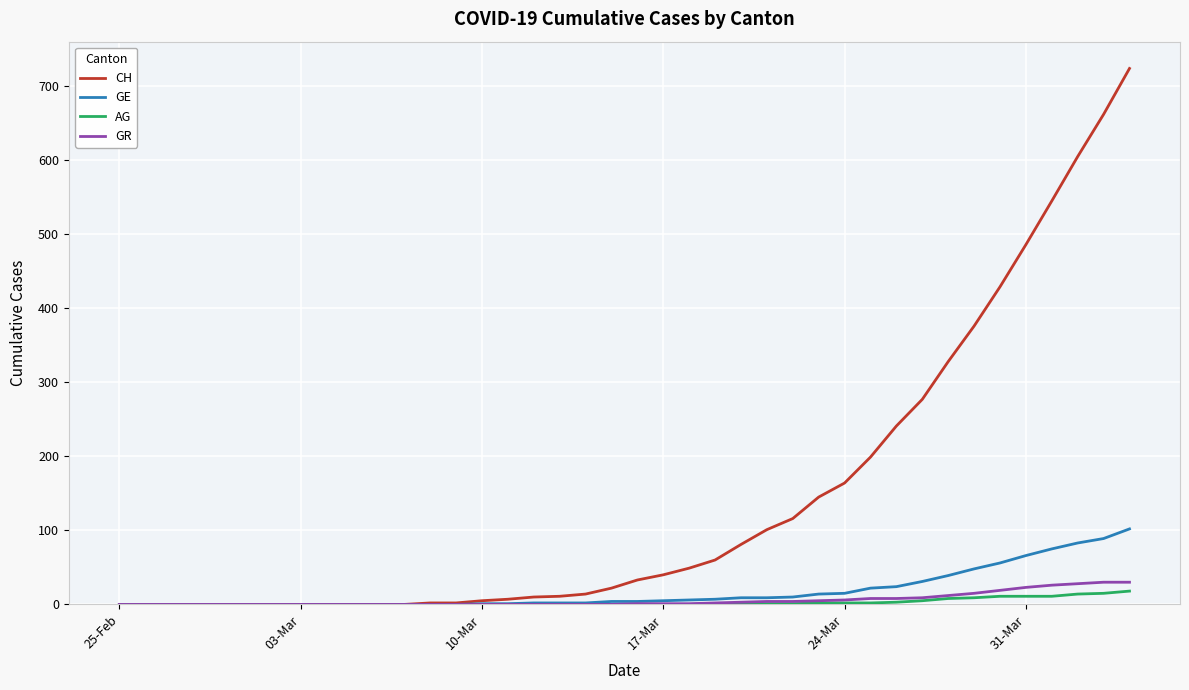

What is the sum of all AG values?

115